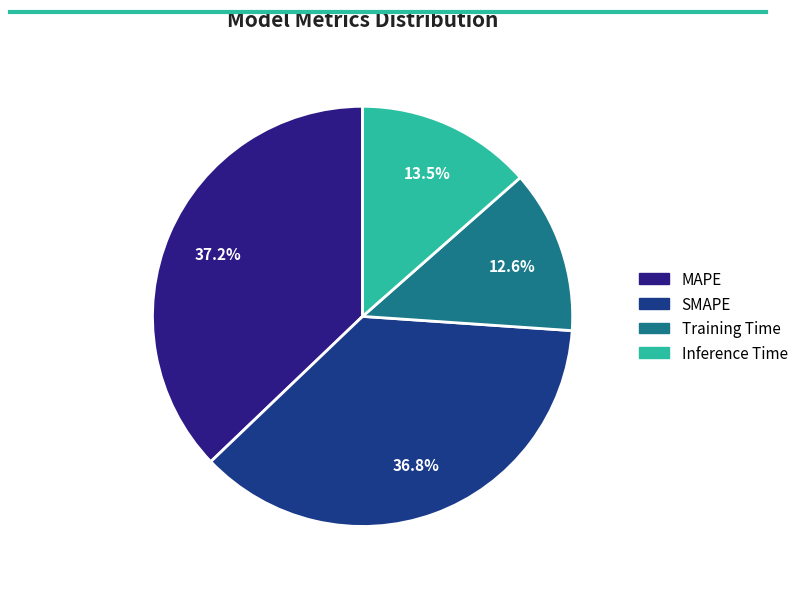

What percentage is NOT represented by MAPE?

62.8%